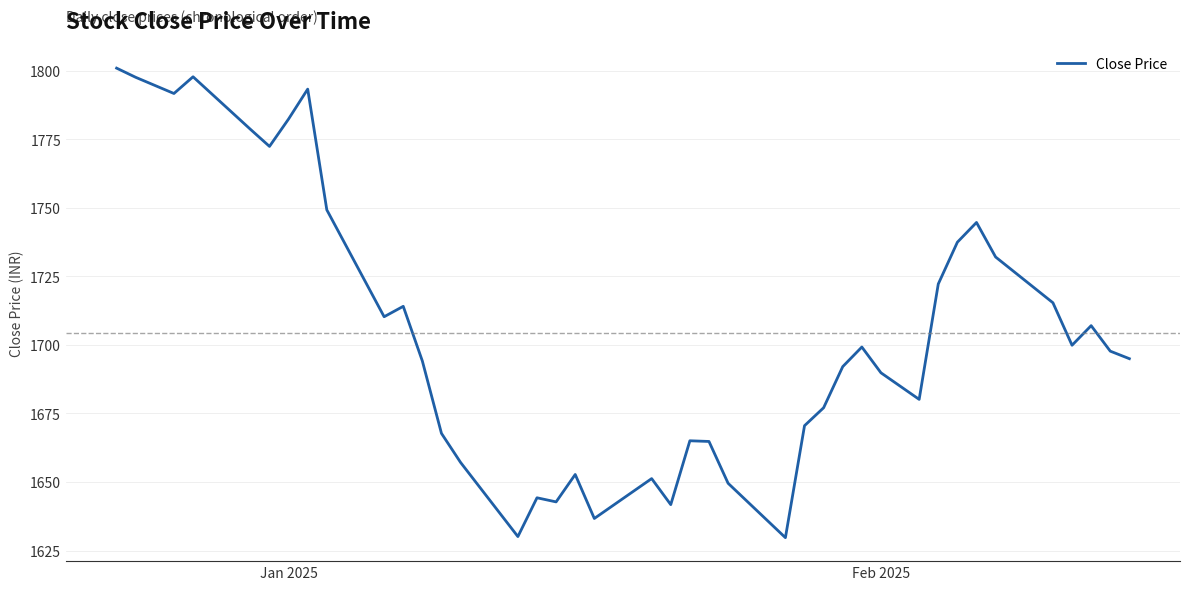

What is the difference between the maximum and minimum values?

171.3